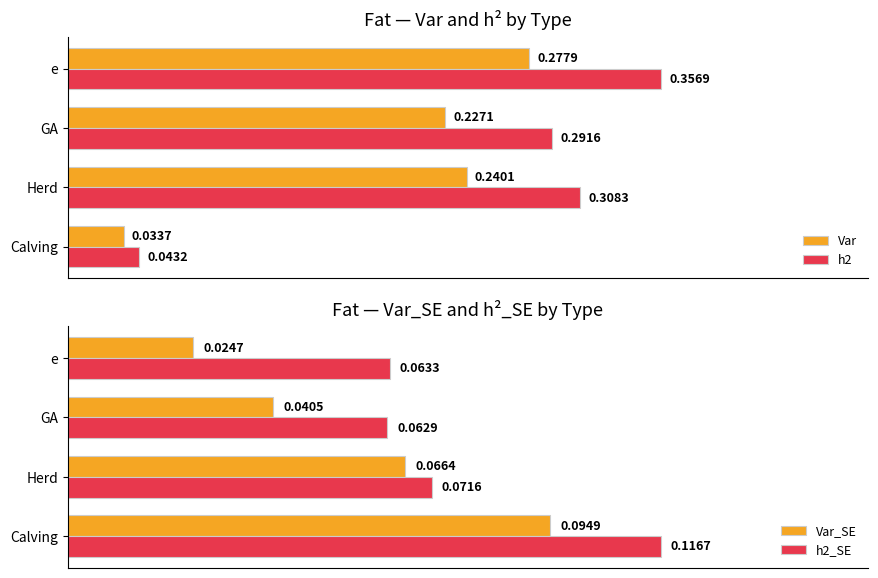

At how many categories does at least one series exceed 0?

4